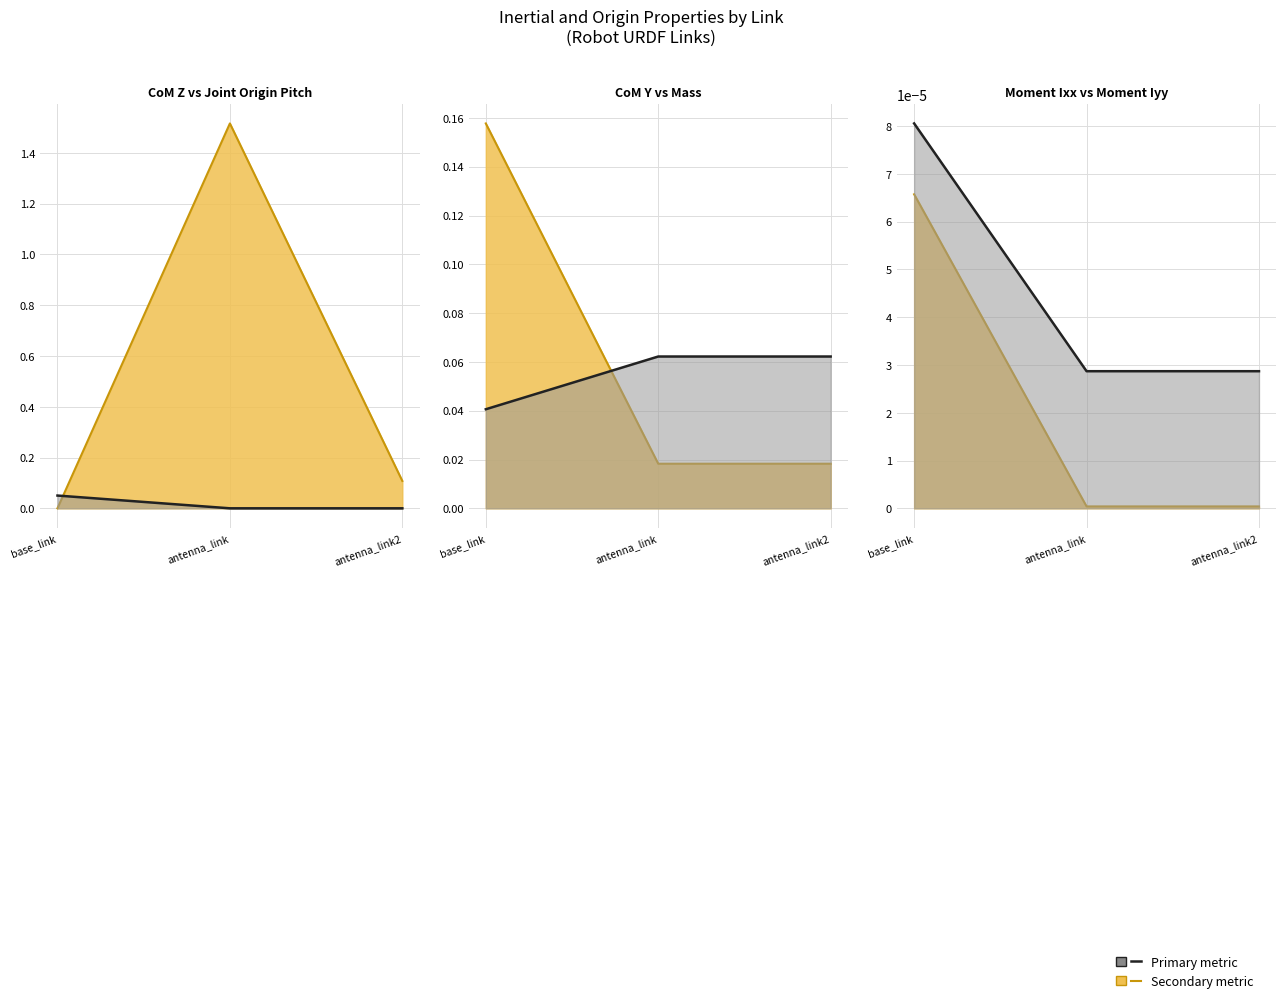

How many data points does each series have?

3